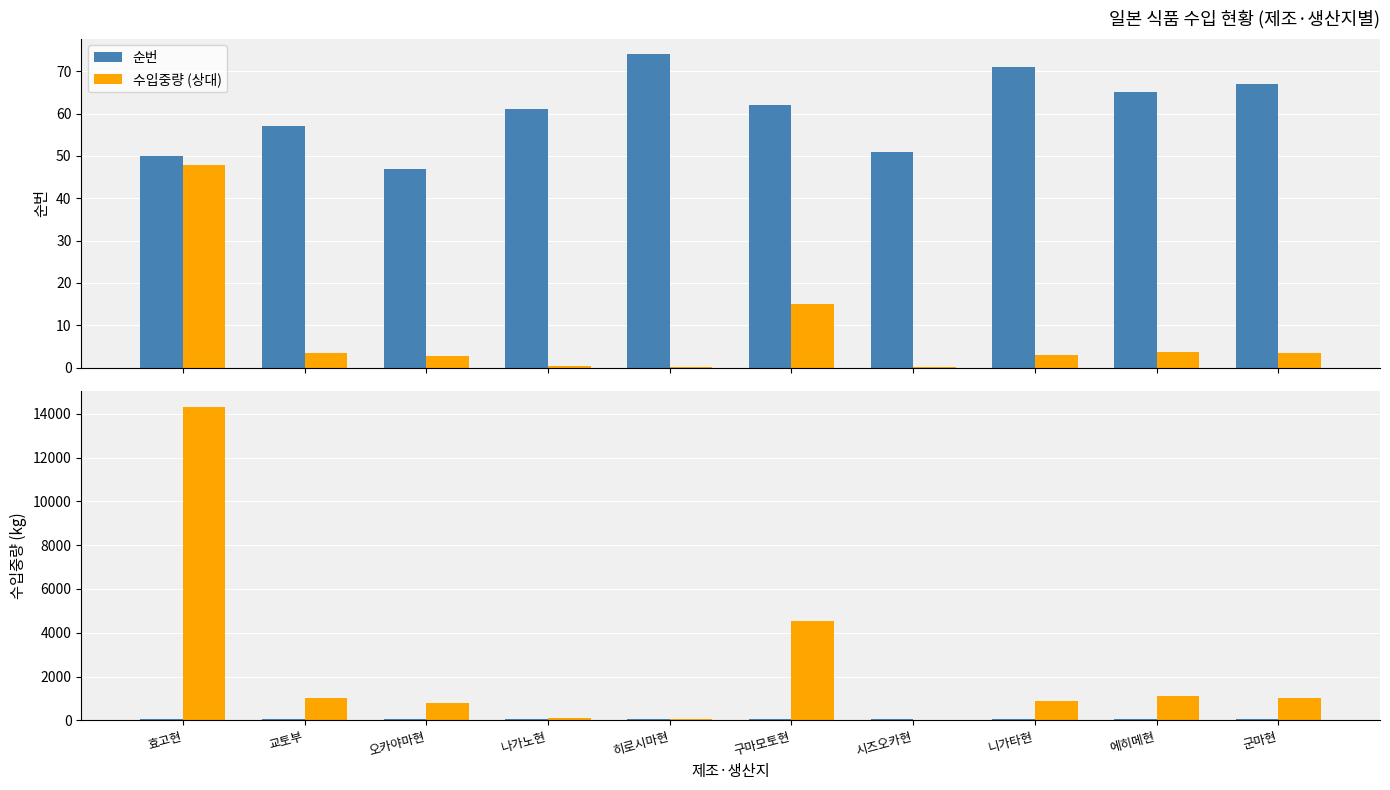

Which label corresponds to the smallest value in the chart?

시즈오카현